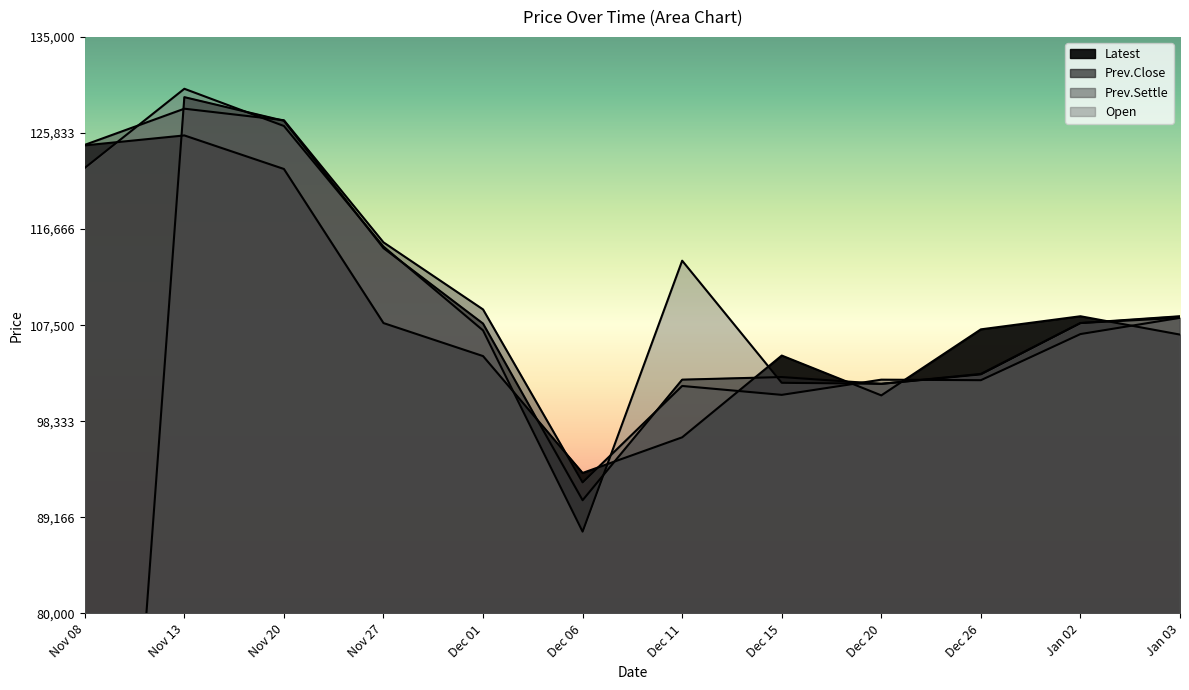

What is the total value across all series at Dec 01?

428200